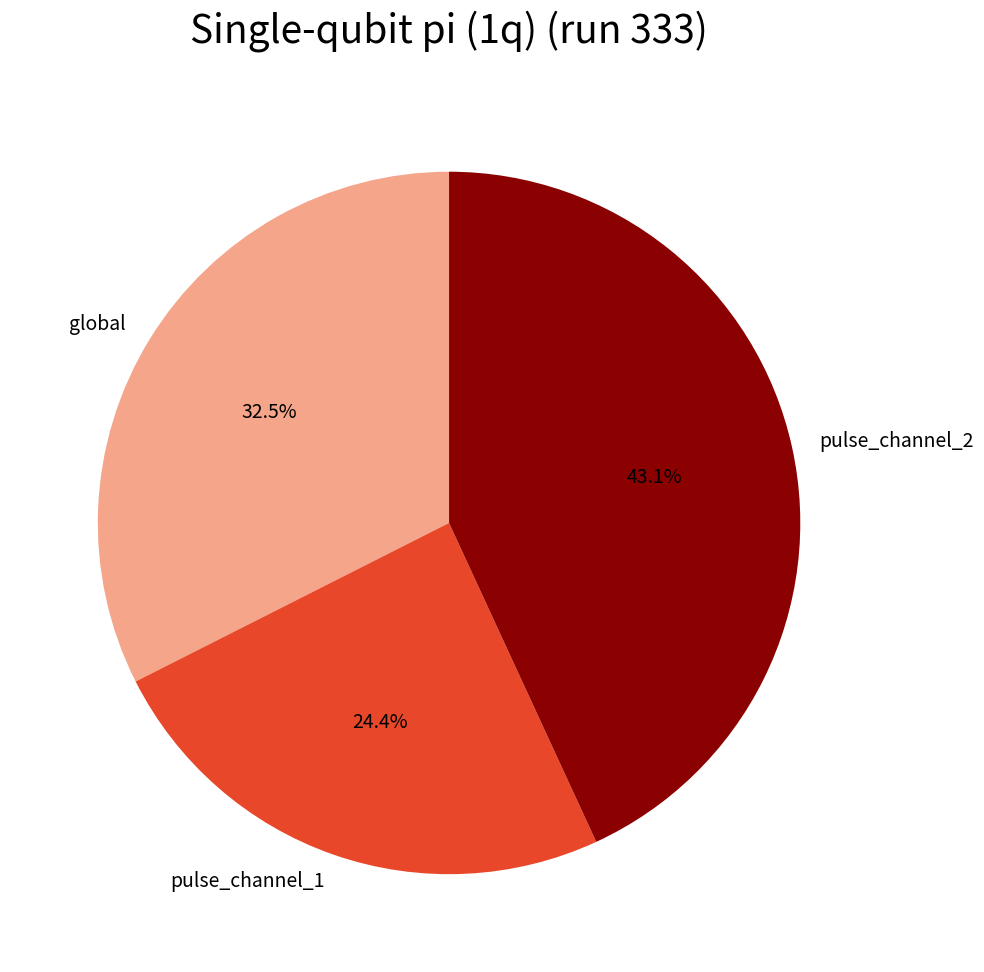

What is the smallest slice in the pie chart?

pulse_channel_1